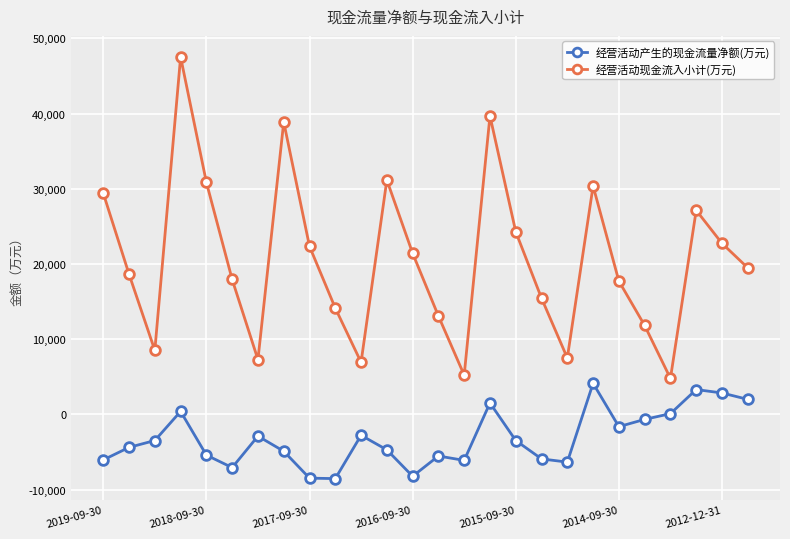

Which series has the largest total across all categories?

经营活动现金流入小计(万元)